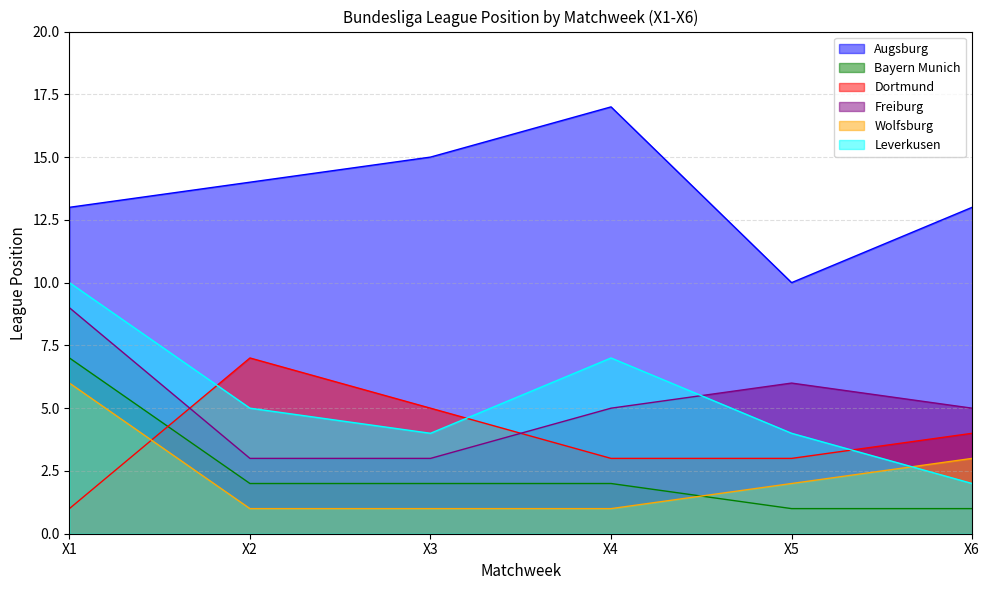

What is the value of the Dortmund point at the 5th from the left?

3